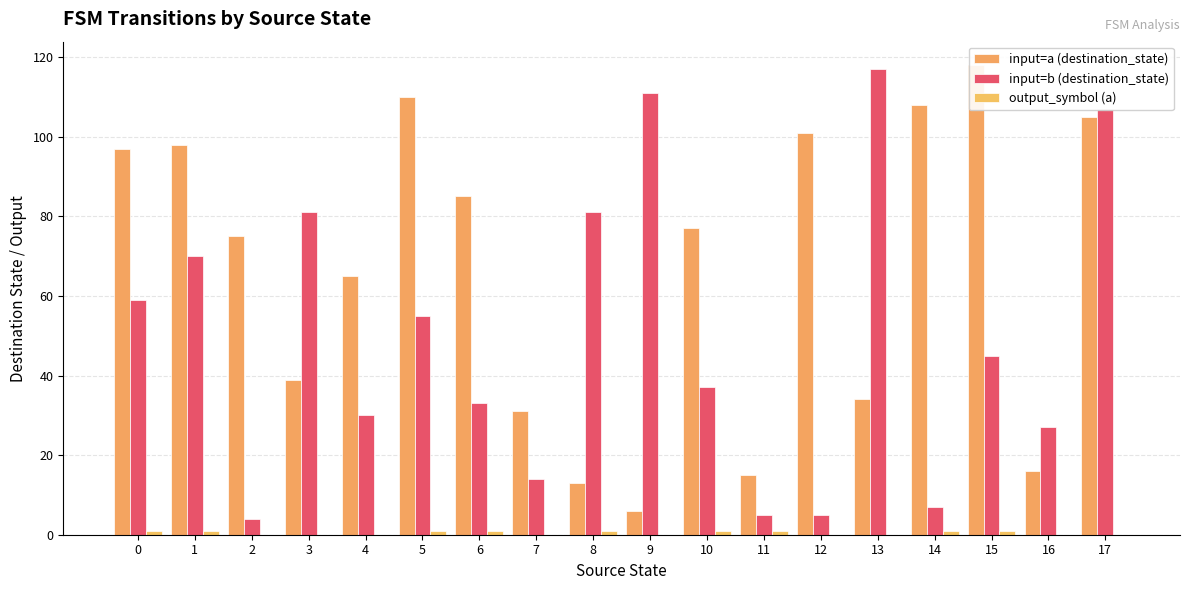

At how many categories does at least one series exceed 50?

15